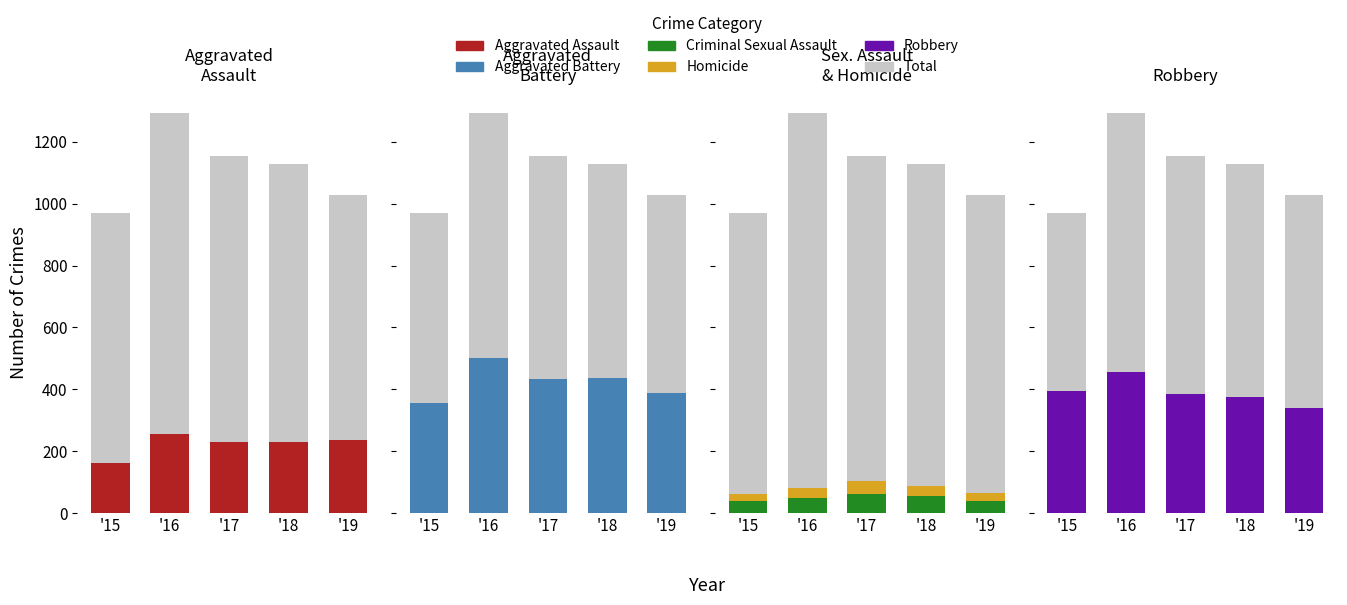

Reading left to right, list all the values displayed in this chart.

Total: 971	1293	1154	1129	1027
Aggravated Assault: 163	255	230	231	235
Aggravated Battery: 354	501	434	436	388
Criminal Sexual Assault: 38	49	62	56	40
Homicide: 23	33	42	31	24
Robbery: 393	455	386	375	340